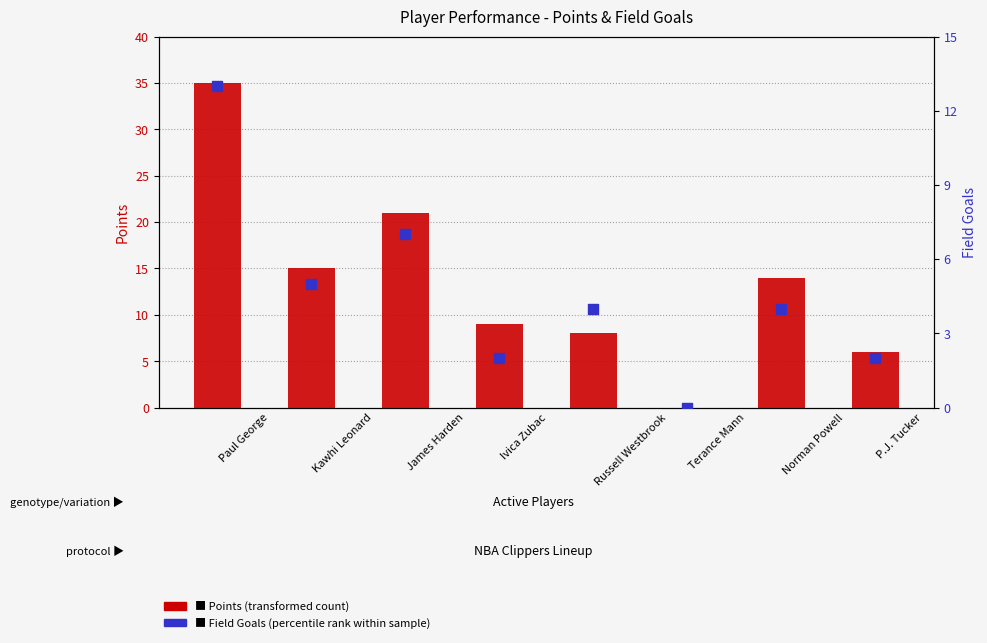

Which series reaches the maximum Y coordinate?

Points (transformed count)